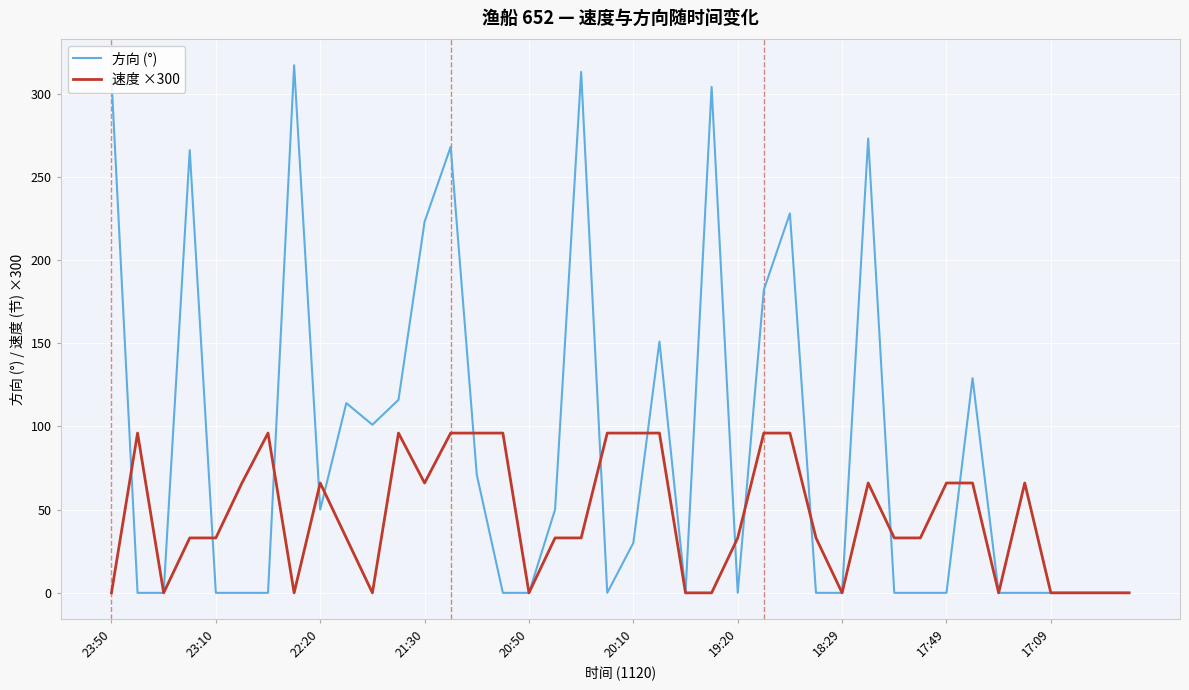

Which series has the widest spread of values?

方向 (°)